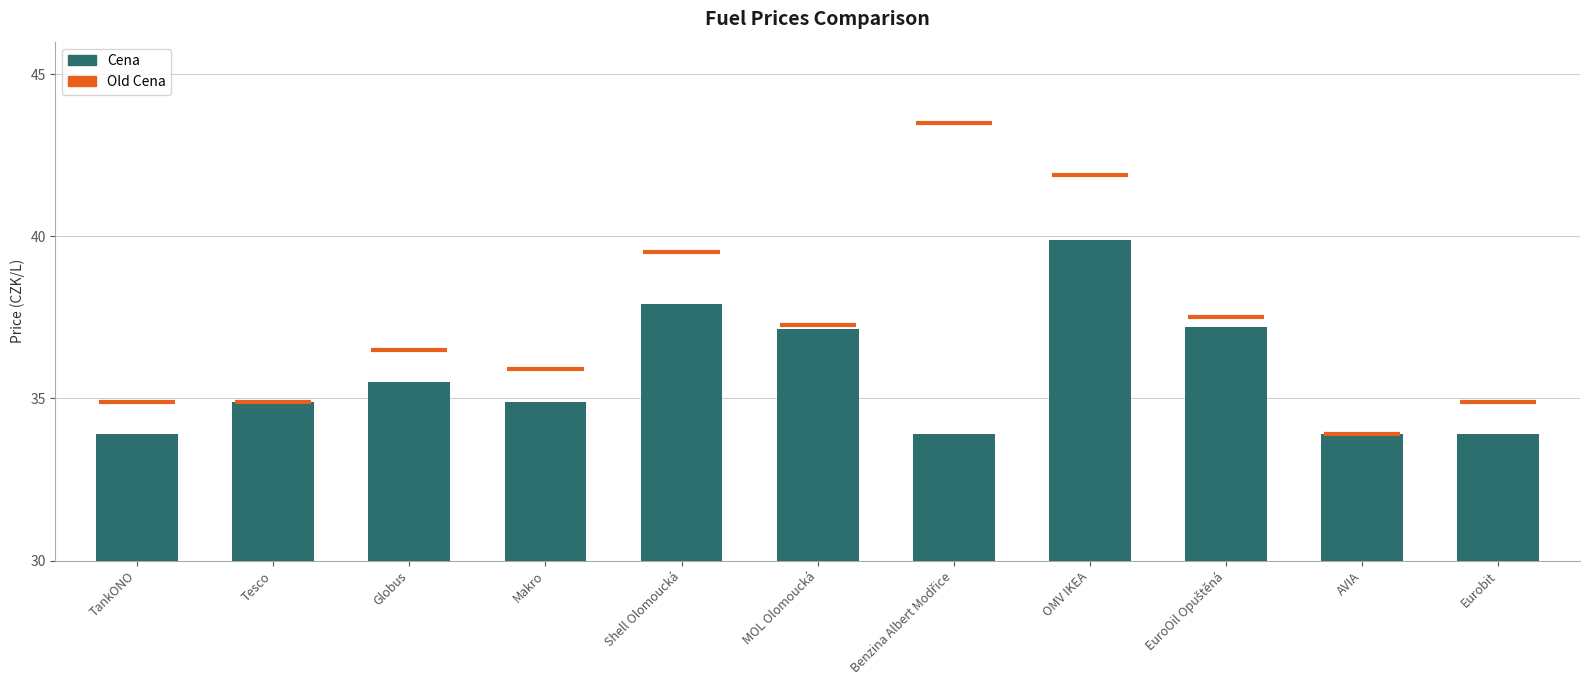

Between AVIA and MOL Olomoucká, which is larger?

MOL Olomoucká